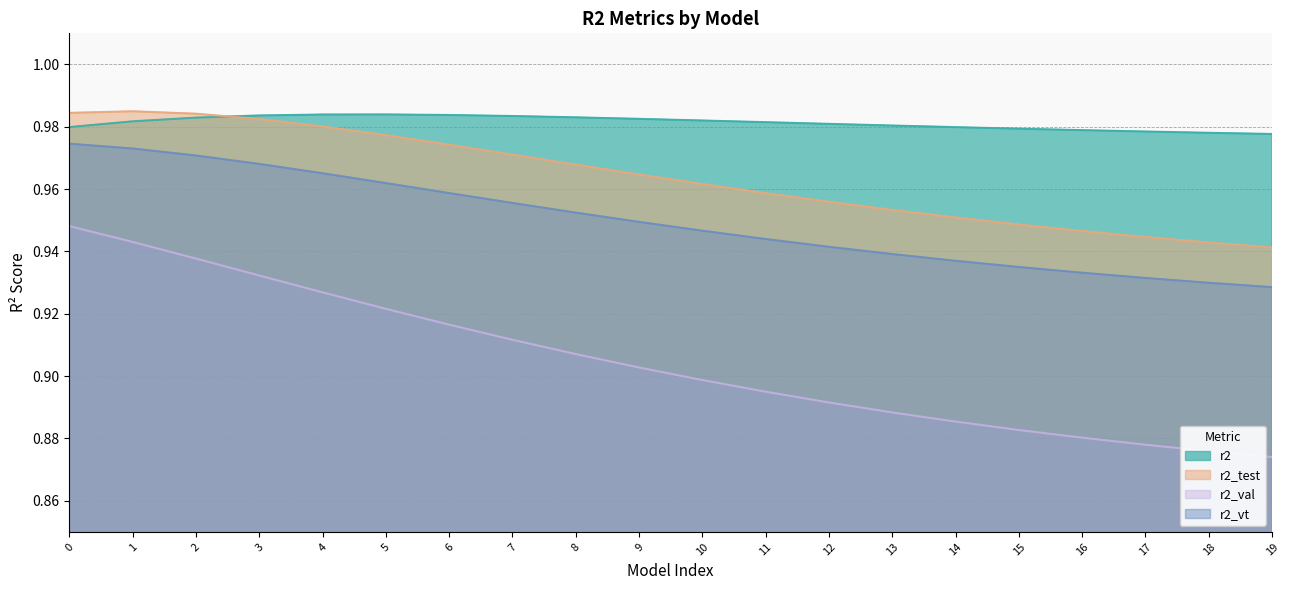

Which series has the largest total across all categories?

r2